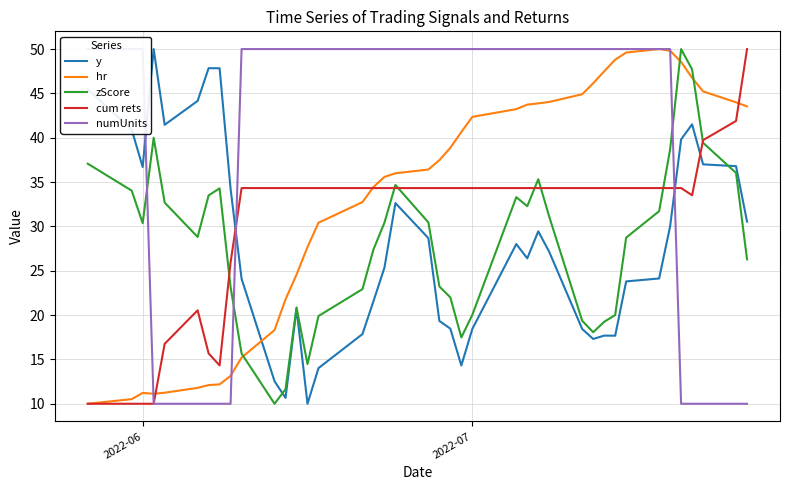

What is the lowest value of the zScore series?

10.0